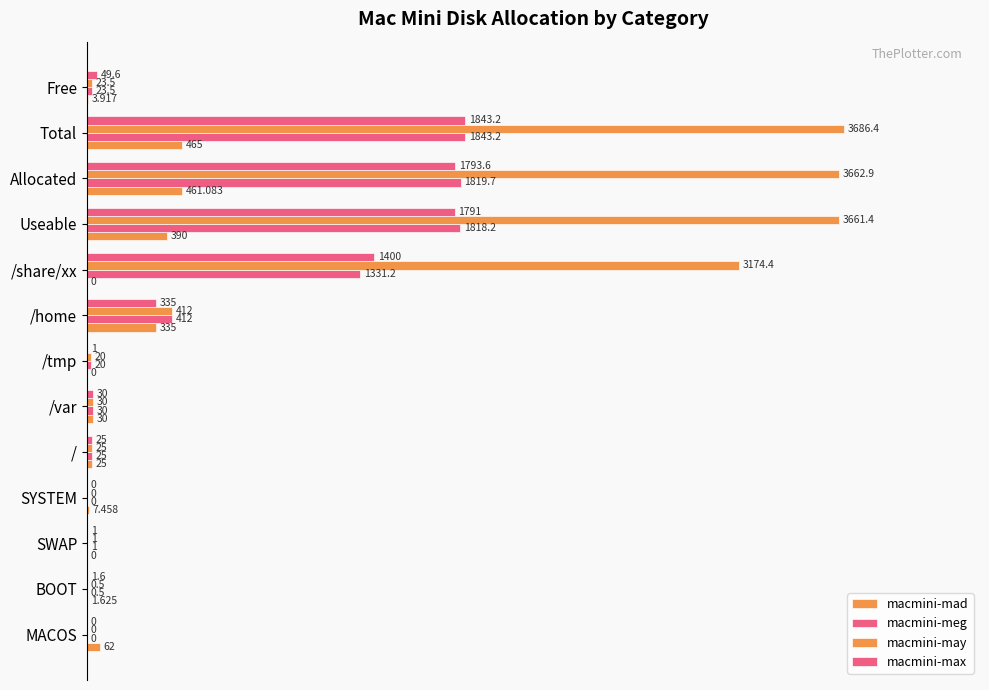

Which series has the largest total across all categories?

macmini-may